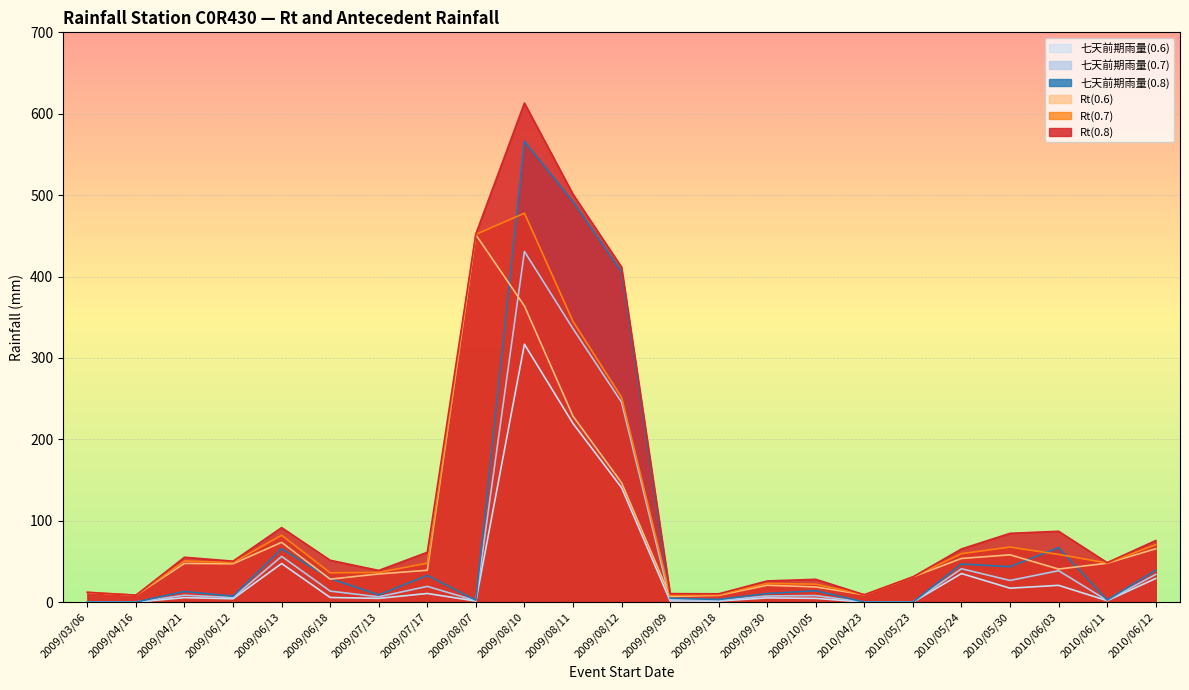

Is it true that Rt(0.6) equals 14.2 at 2009/04/21?

False